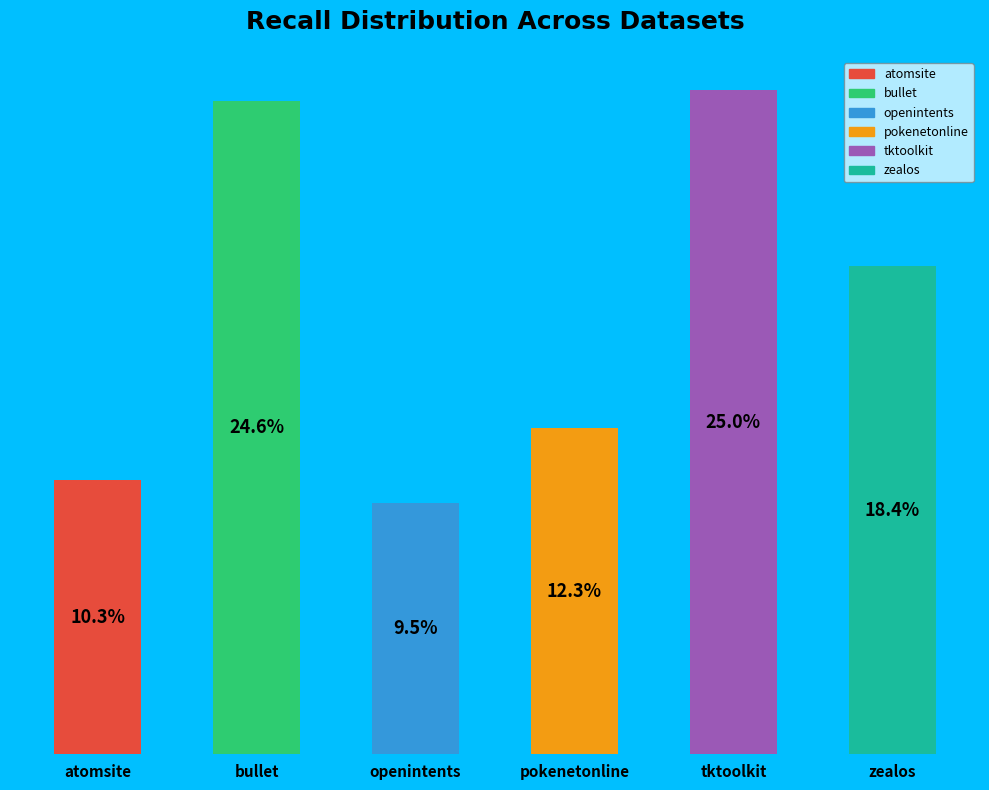

How many segments does this pie chart have?

6